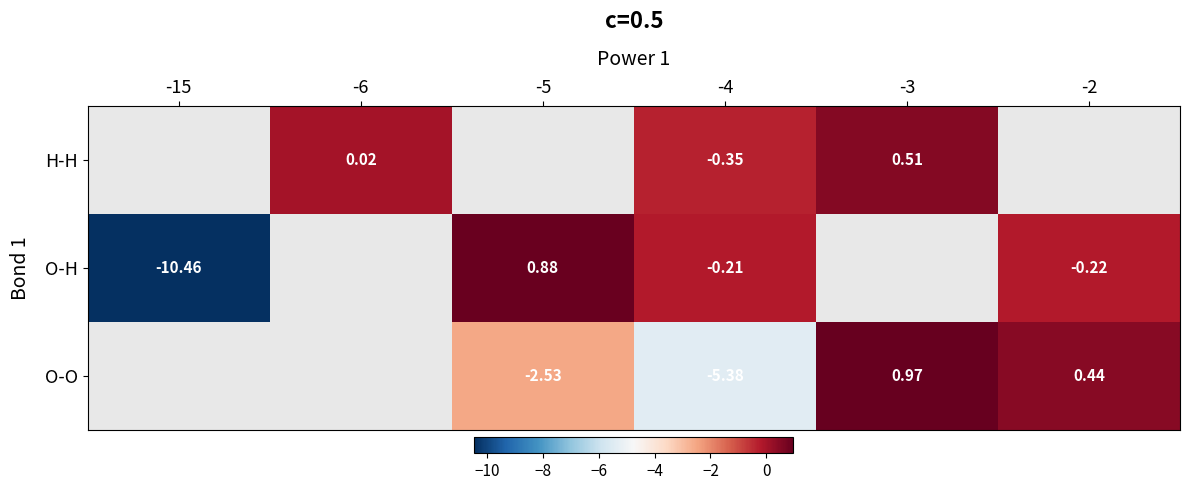

Is the value of O-O at -5 greater than the value of H-H at -4?

No